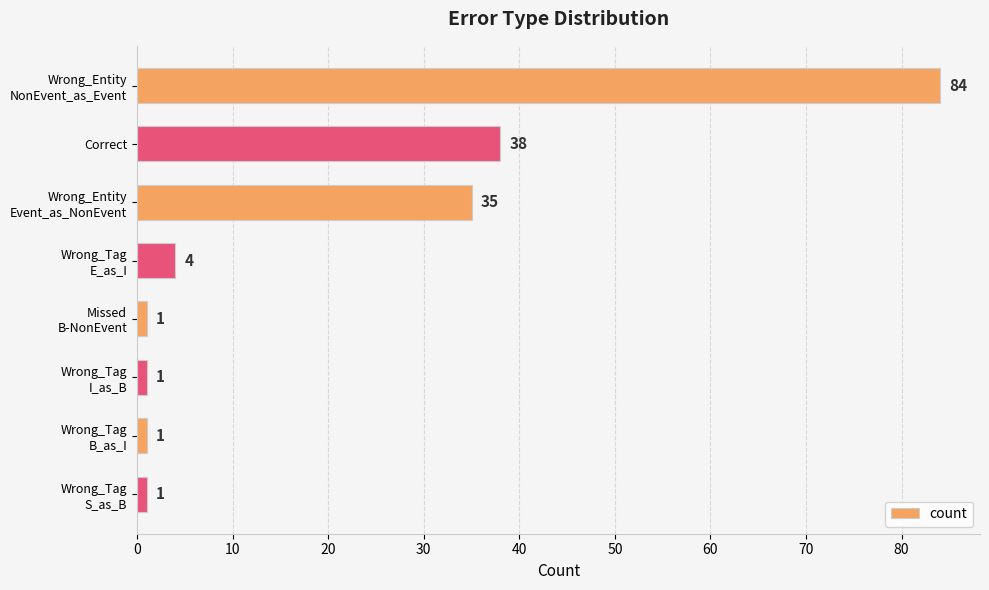

Does the chart contain any negative values?

No